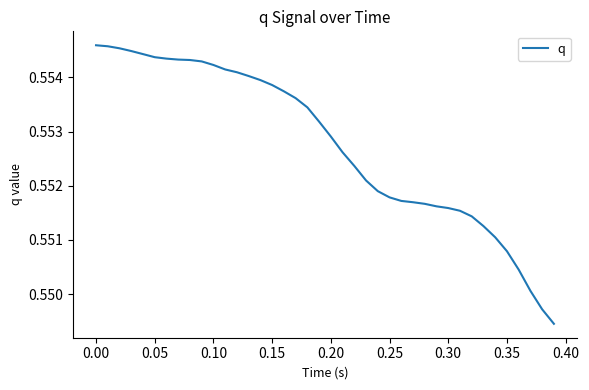

Does the chart have visible grid lines?

No